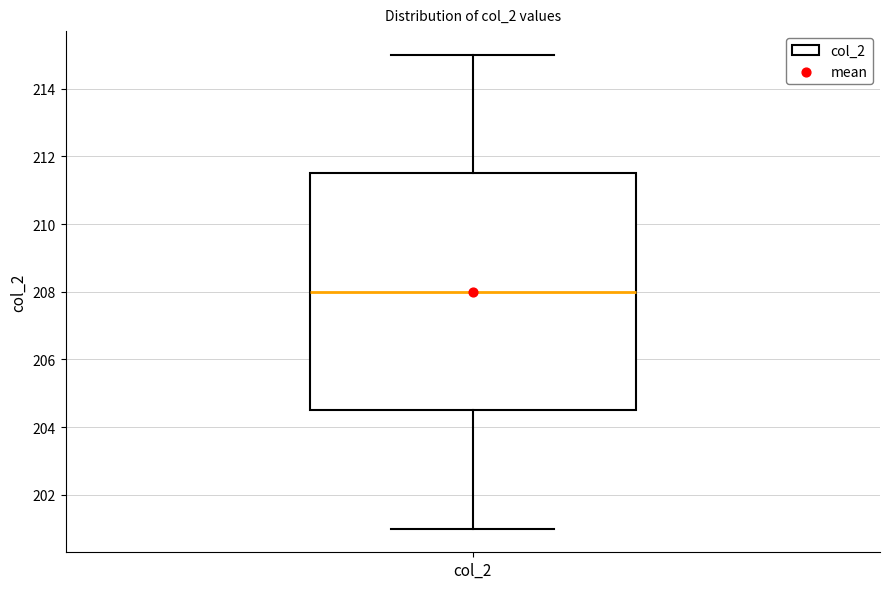

Read this box plot against the y-axis: the position of the median line, the range covered by the box, and the ends of both whiskers. The values are not printed on the chart, so give them approximately, as read against the axis.

median 208.0, box 204.6 to 211.6, whiskers 201.0 to 215.0